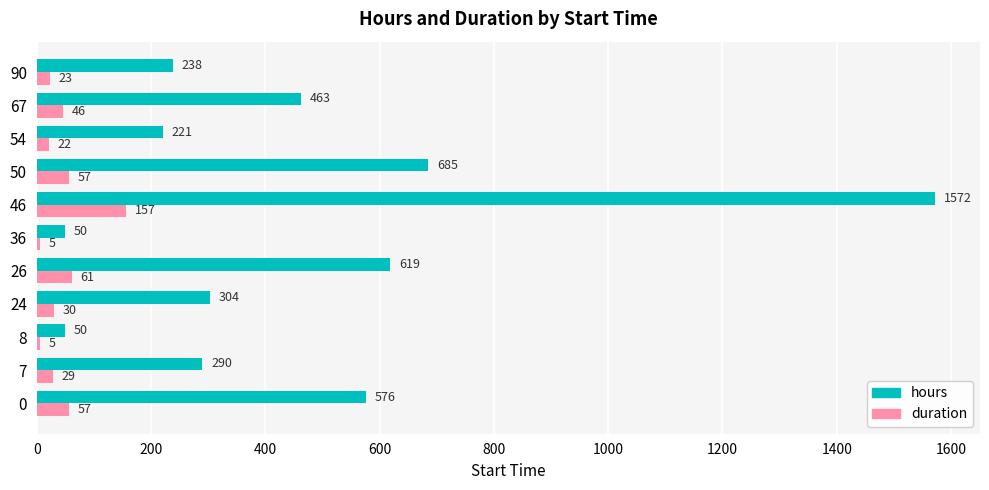

What is the difference between the maximum and second lowest values in the duration series?

152